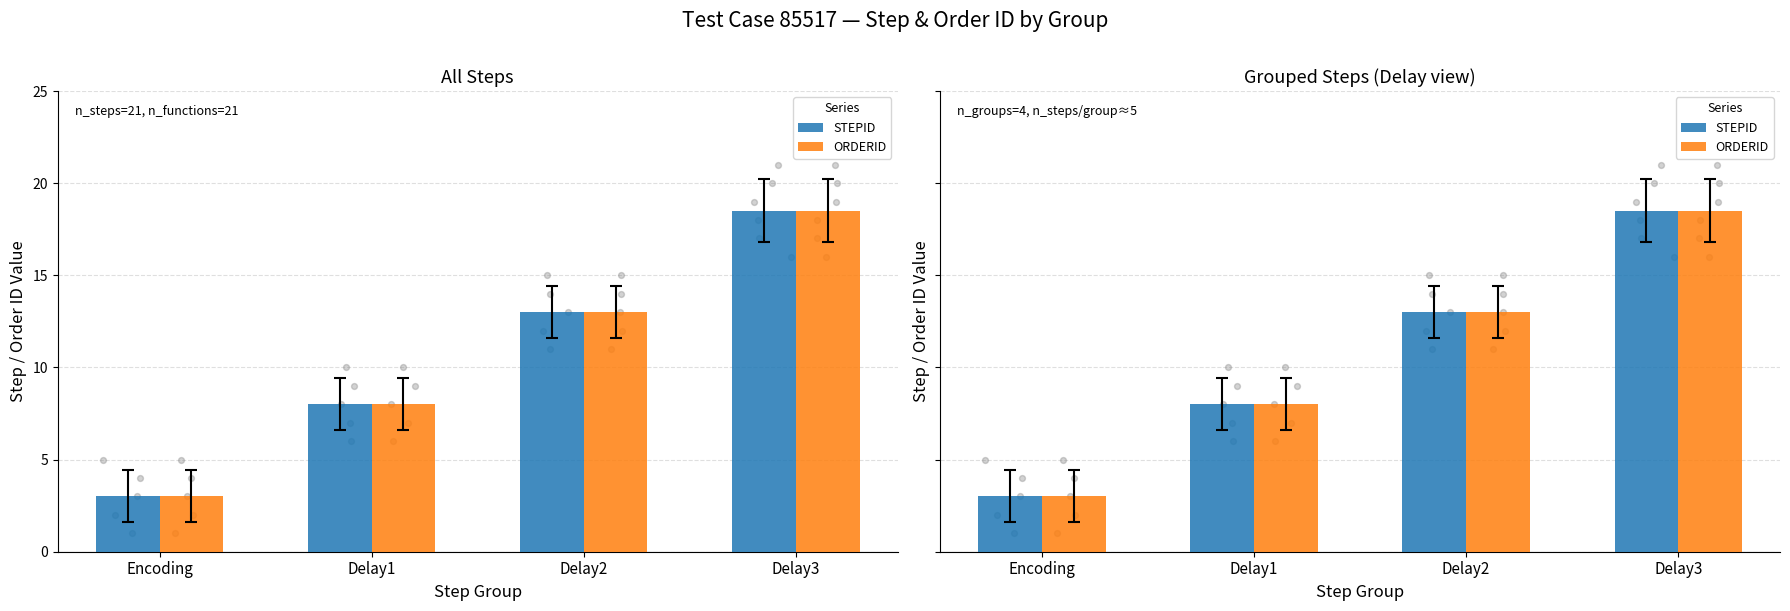

Which series has the largest total across all categories?

STEPID